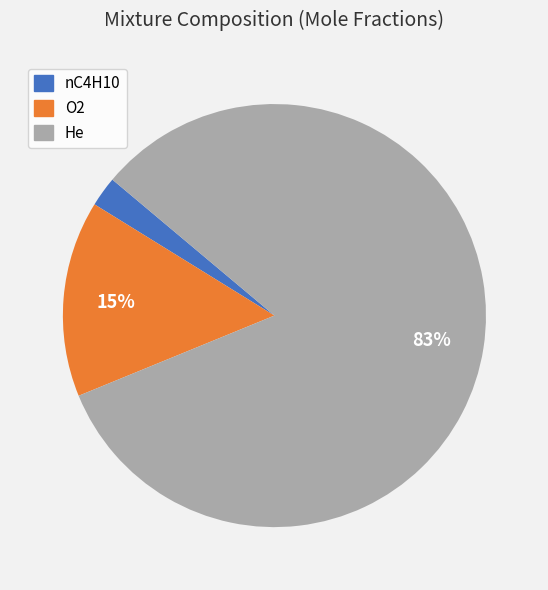

Rank the categories by value from lowest to highest.

nC4H10, O2, He